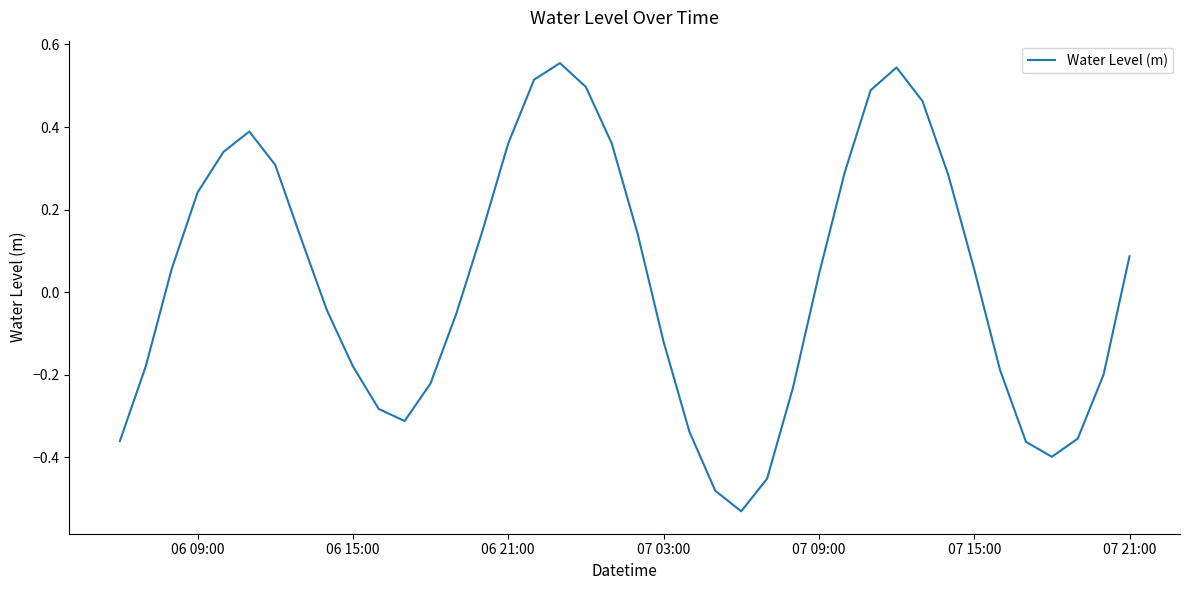

Does the chart display data point markers on the line(s)?

No